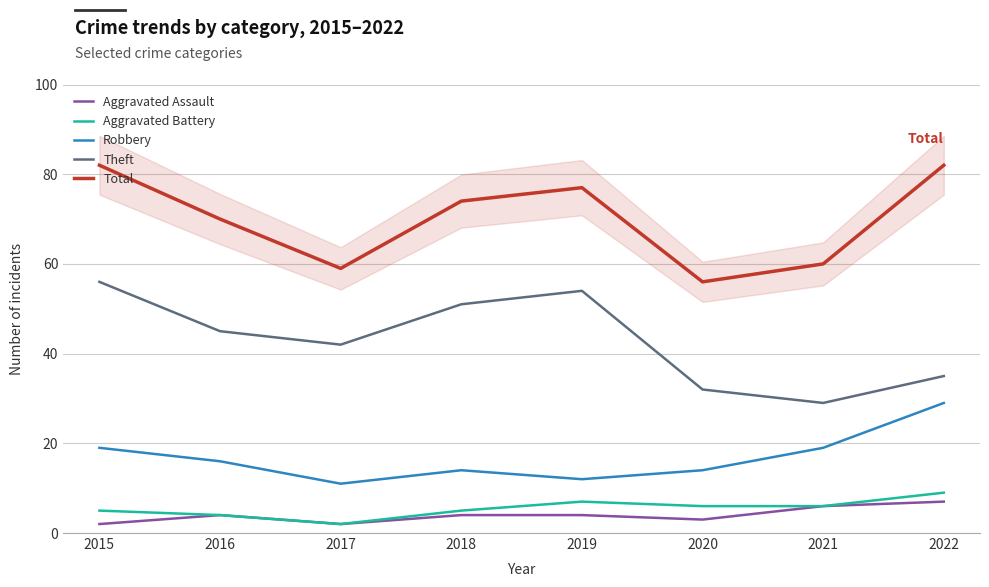

At which category is the sum across all series the highest?

2015